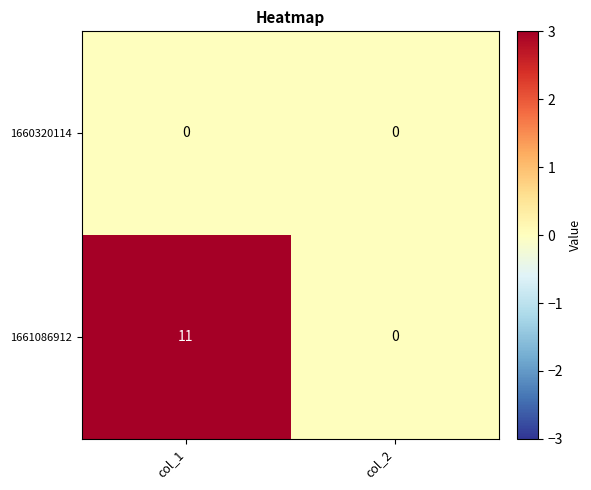

What is the spread (max minus min) of values at col_1?

11